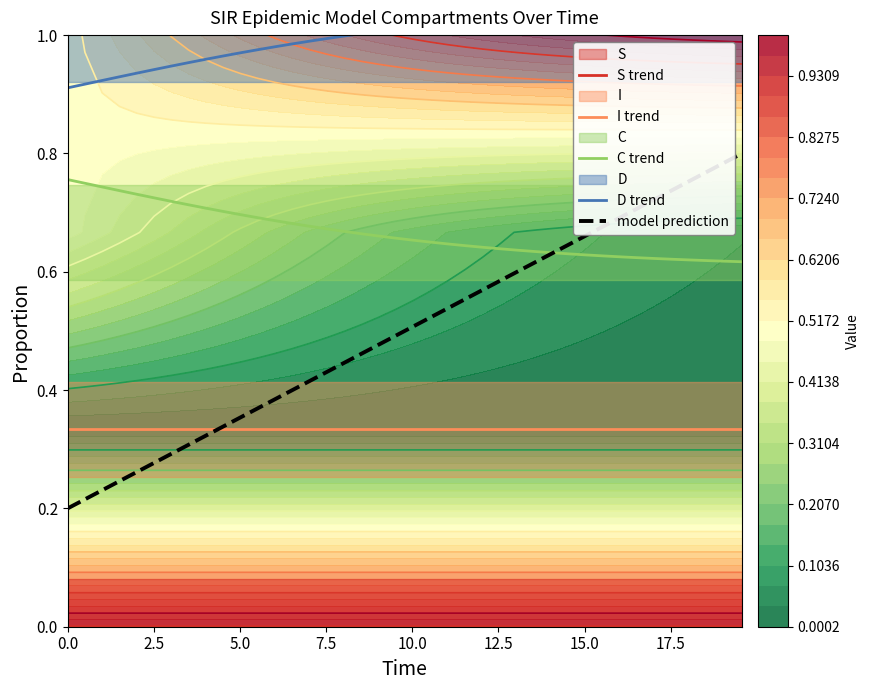

Reading right to left, list all the values displayed in this chart.

S trend: -0.0	-0.0	-0.0	-0.0	-0.0	-0.0	-0.0	-0.0	-0.0	-0.0	-0.0	-0.0	-0.0	-0.0	-0.0	-0.0	-0.0	-0.0	-0.0	0.0	0.0	0.0	0.0	0.0	0.0	0.0	0.0	0.0	0.0	0.0	0.0	0.0	0.0	0.0	0.0	0.0	0.0	0.0	0.0	0.0
I trend: 0.3	0.3	0.3	0.3	0.3	0.3	0.3	0.3	0.3	0.3	0.3	0.3	0.3	0.3	0.3	0.3	0.3	0.3	0.3	0.3	0.3	0.3	0.3	0.3	0.3	0.3	0.3	0.3	0.3	0.3	0.3	0.3	0.3	0.3	0.3	0.3	0.3	0.3	0.3	0.3
C trend: 0.6	0.6	0.6	0.6	0.6	0.6	0.6	0.6	0.6	0.6	0.6	0.6	0.6	0.6	0.6	0.6	0.6	0.6	0.7	0.7	0.7	0.7	0.7	0.7	0.7	0.7	0.7	0.7	0.7	0.7	0.7	0.7	0.7	0.7	0.7	0.7	0.7	0.7	0.7	0.8
D trend: 1.0	1.0	1.0	1.0	1.0	1.0	1.0	1.0	1.0	1.0	1.0	1.0	1.0	1.0	1.0	1.0	1.0	1.0	1.0	1.0	1.0	1.0	1.0	1.0	1.0	1.0	1.0	1.0	1.0	1.0	1.0	1.0	1.0	0.9	0.9	0.9	0.9	0.9	0.9	0.9
model prediction: 0.8	0.8	0.8	0.8	0.7	0.7	0.7	0.7	0.7	0.7	0.6	0.6	0.6	0.6	0.6	0.6	0.6	0.5	0.5	0.5	0.5	0.5	0.5	0.4	0.4	0.4	0.4	0.4	0.4	0.4	0.3	0.3	0.3	0.3	0.3	0.3	0.2	0.2	0.2	0.2